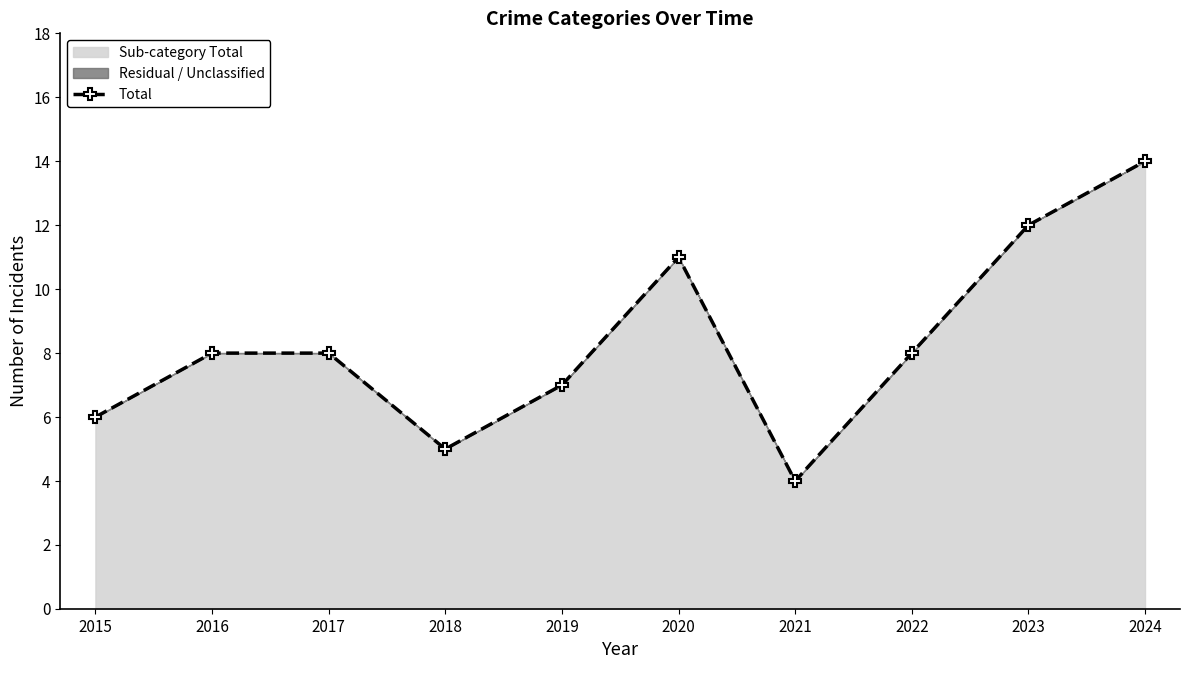

Does the chart have visible grid lines?

No